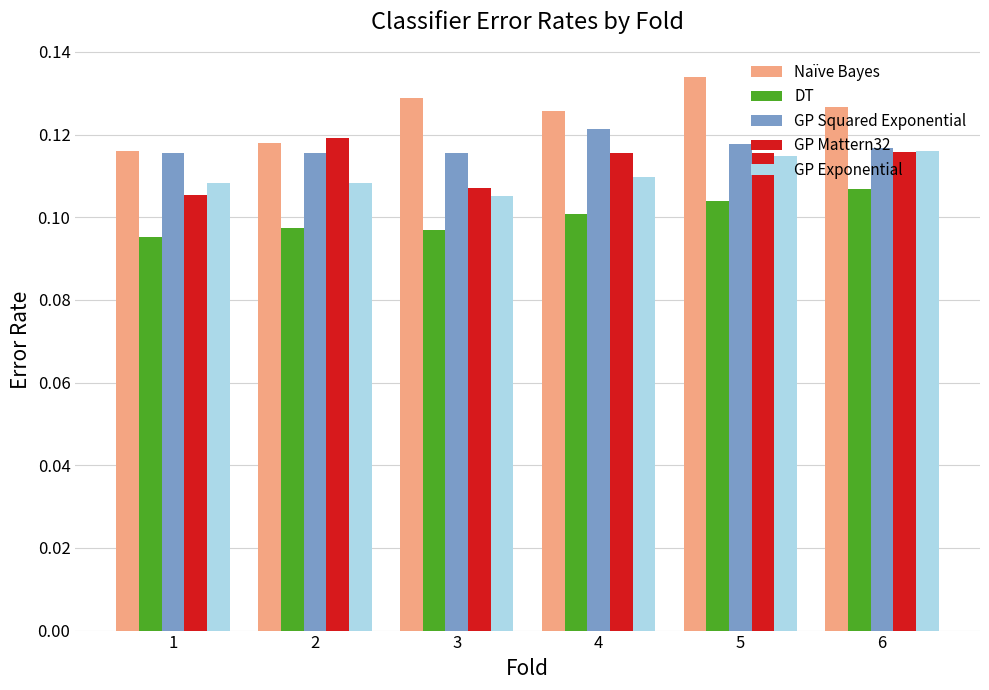

The value of GP Exponential at 5 is 0.1. True or false?

True